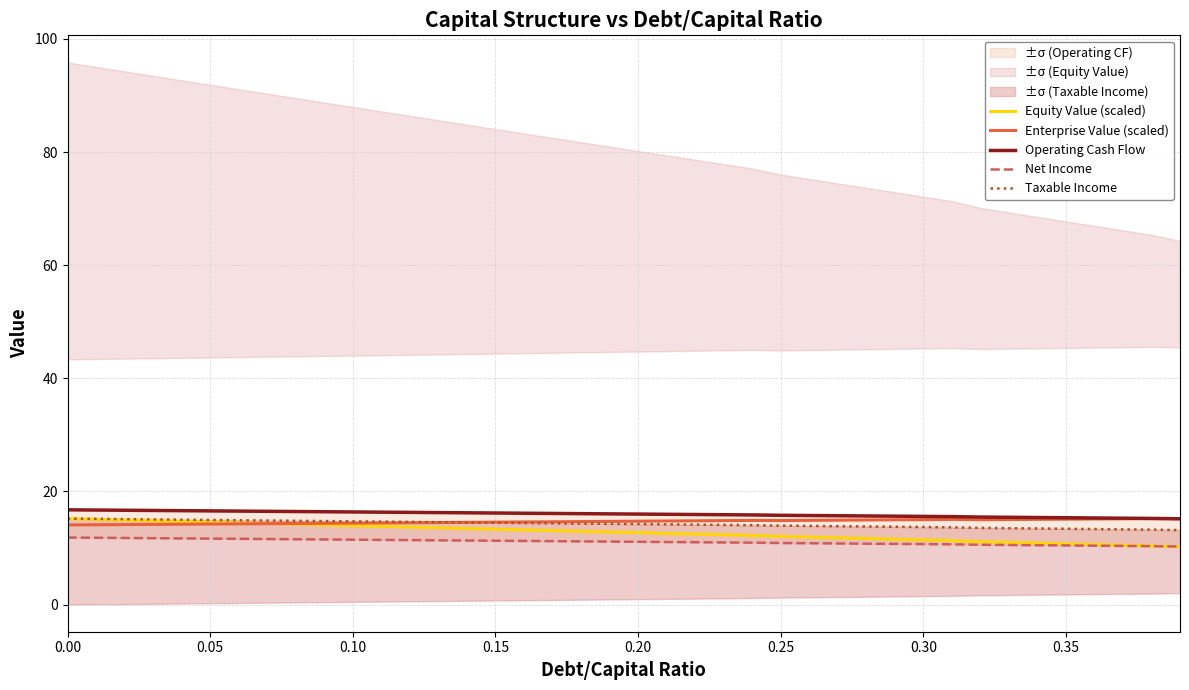

What are all the series names shown in the legend?

Equity Value (scaled), Enterprise Value (scaled), Operating Cash Flow, Net Income, Taxable Income